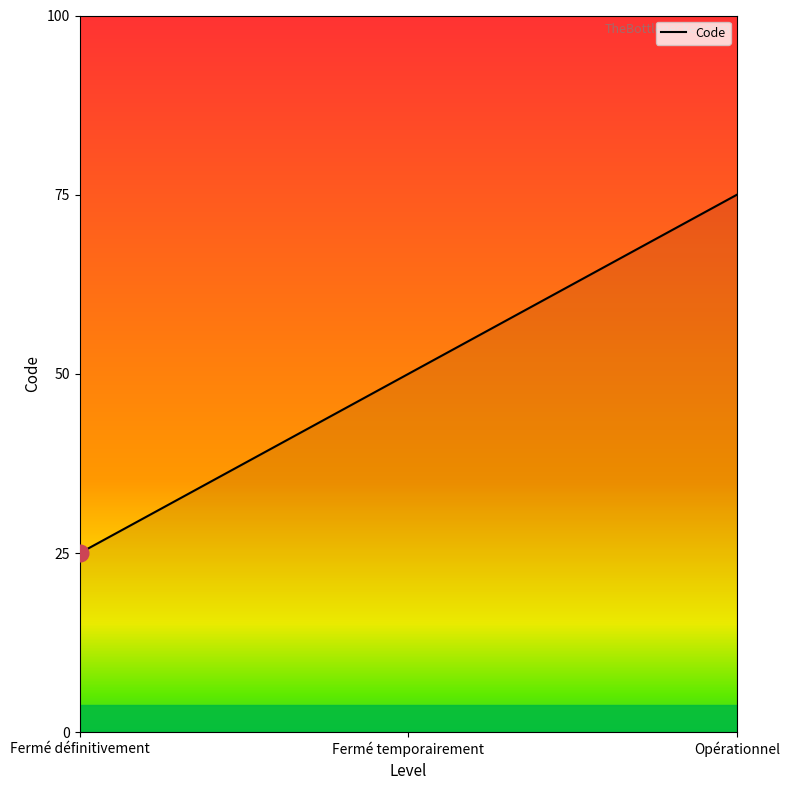

List the labels in order of value, largest first.

Opérationnel, Fermé temporairement, Fermé définitivement